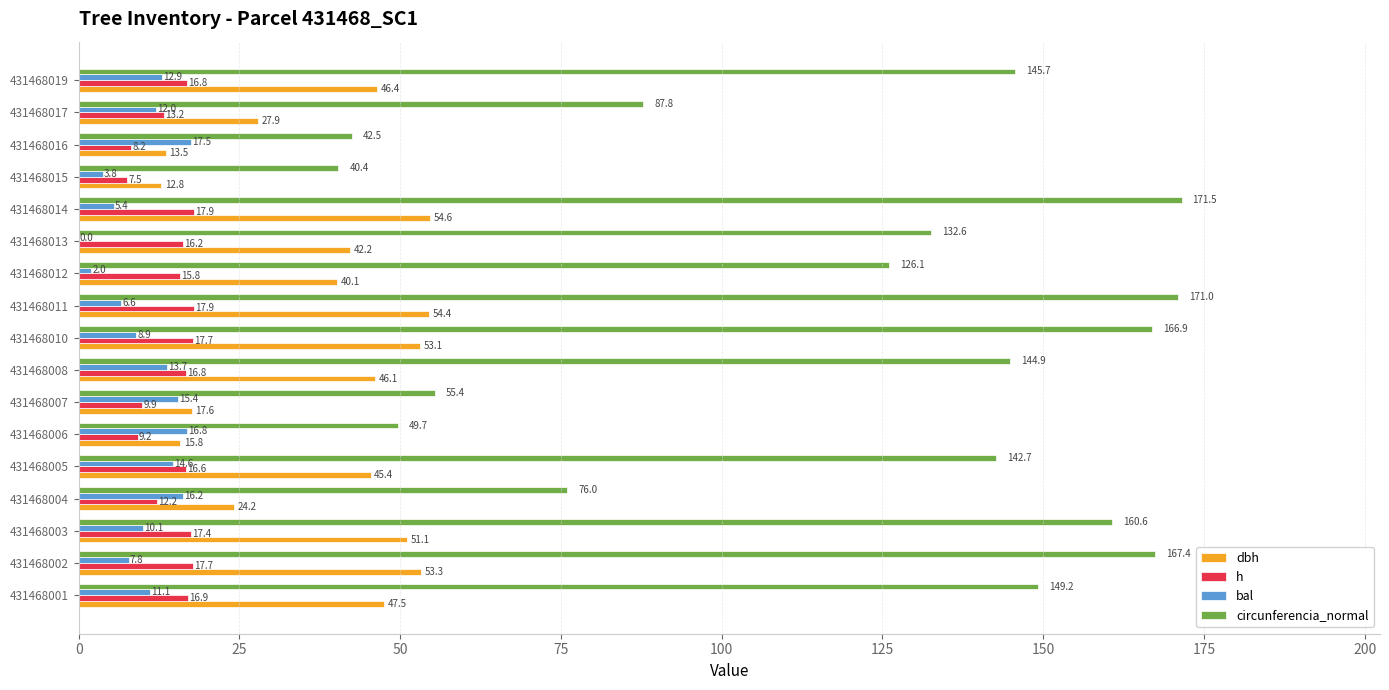

What is the greatest value displayed?

171.5